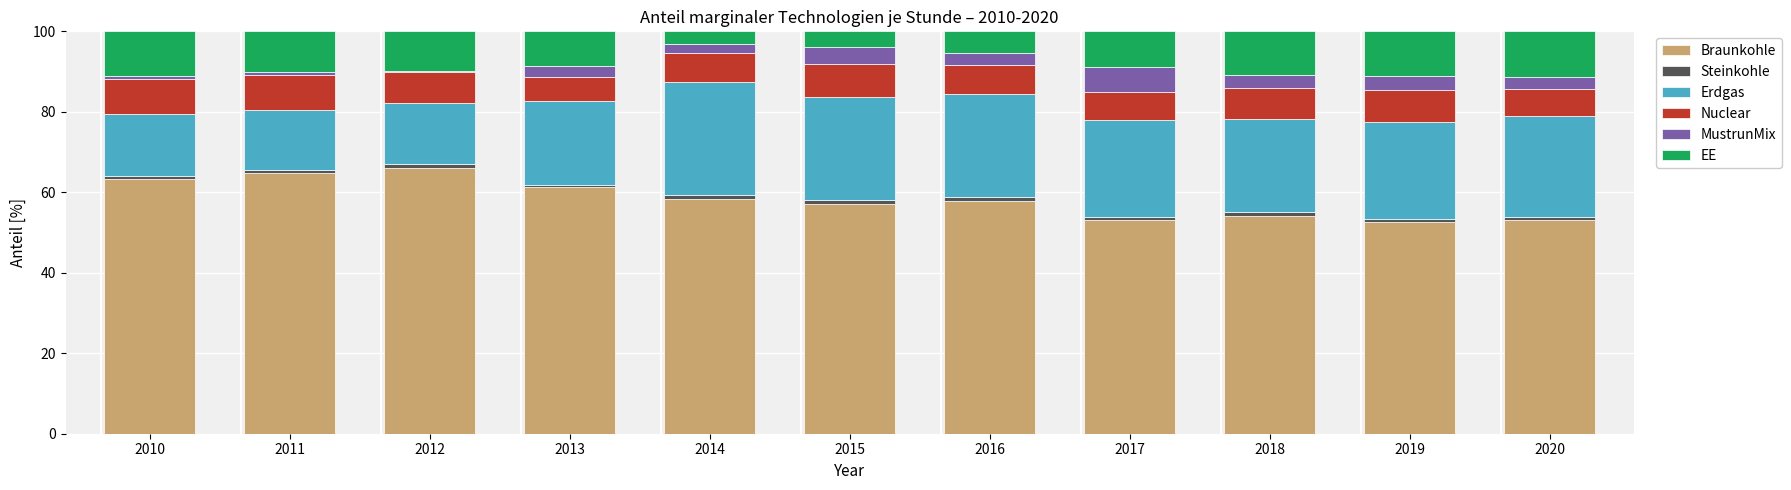

The value of Braunkohle at 2019 is 15.0. True or false?

False